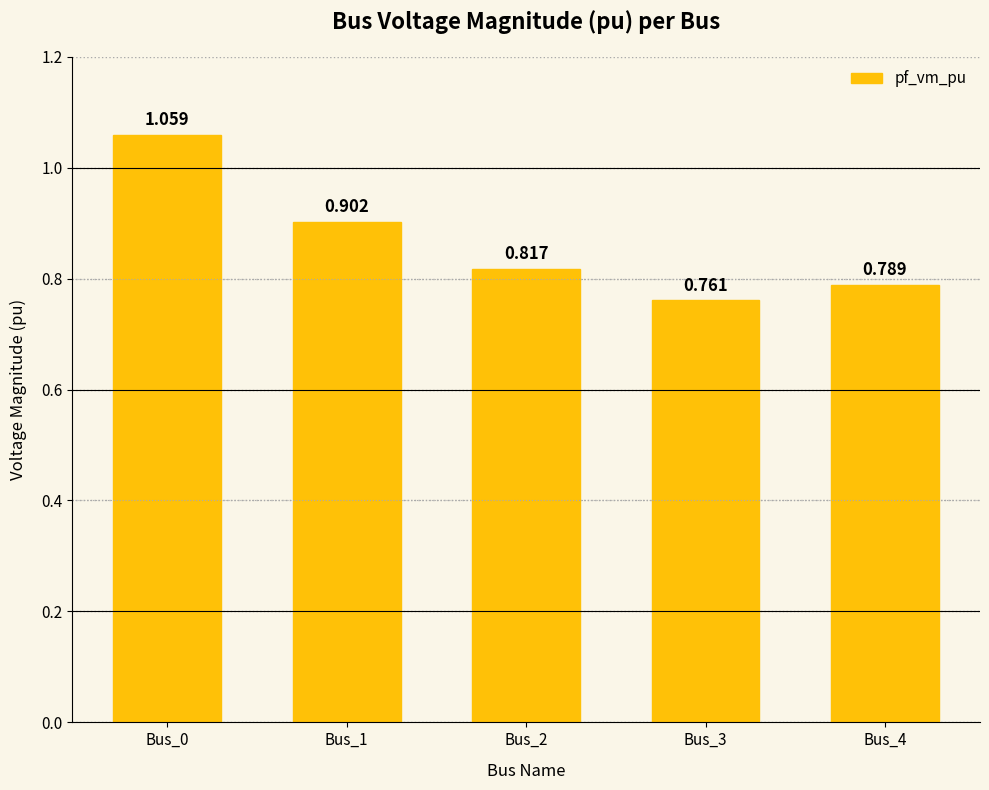

The chart shows a value of 1.4 at Bus_2. True or false?

False